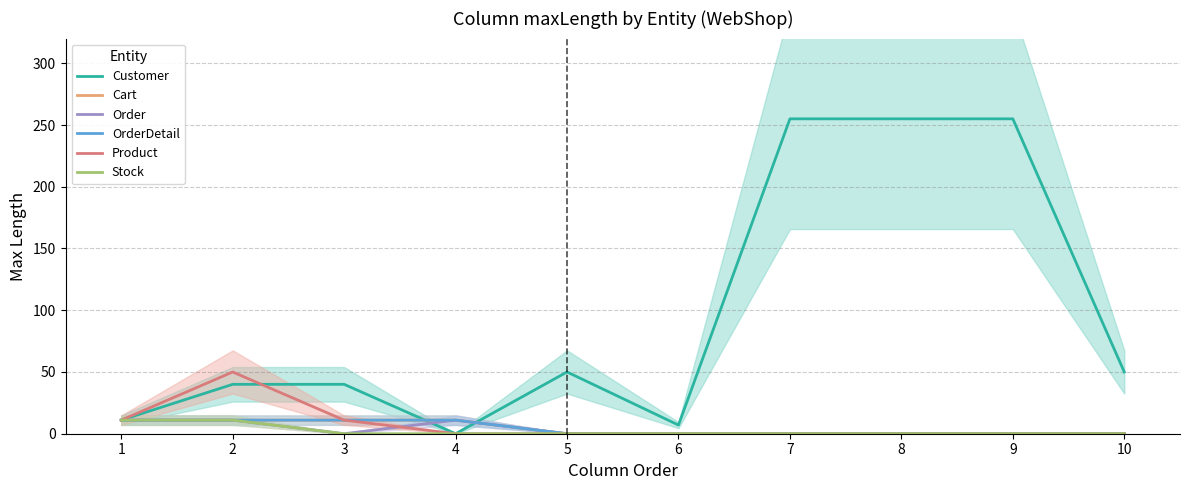

List the labels in order of Stock value, largest first.

1, 2, 3, 4, 5, 6, 7, 8, 9, 10